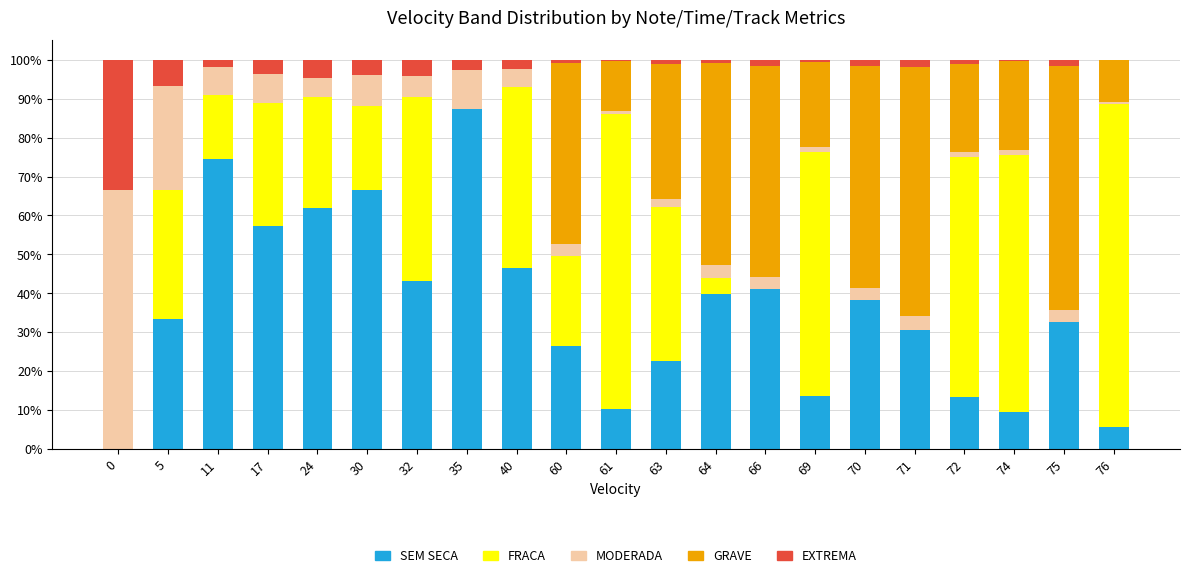

What is the total value across all series at 0?

100.0